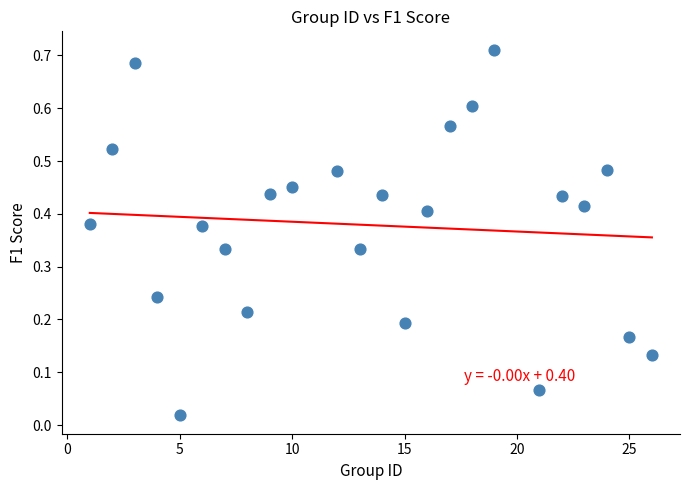

What is the range of X values (max minus min)?

25.0